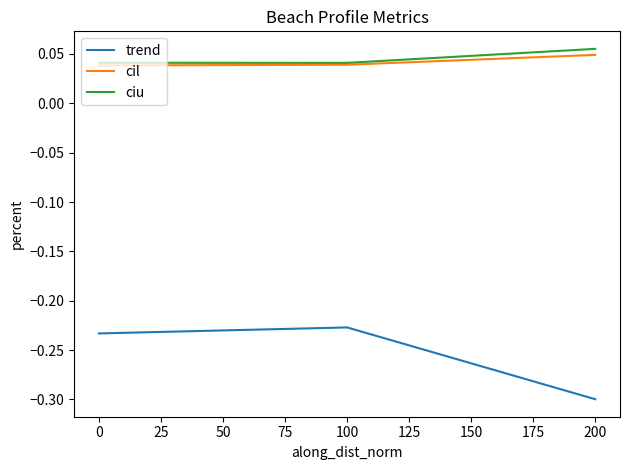

Is this an area chart (filled region under the line)?

No